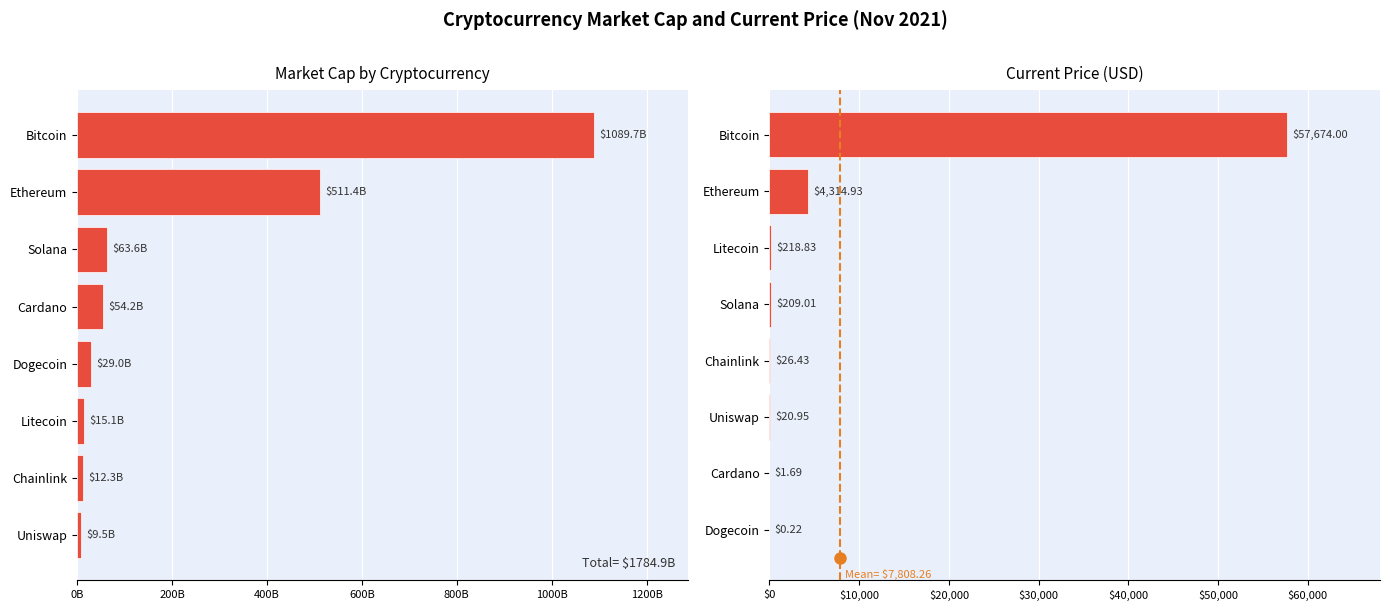

Rank the series by their maximum value, from highest to lowest.

market_cap, current_price